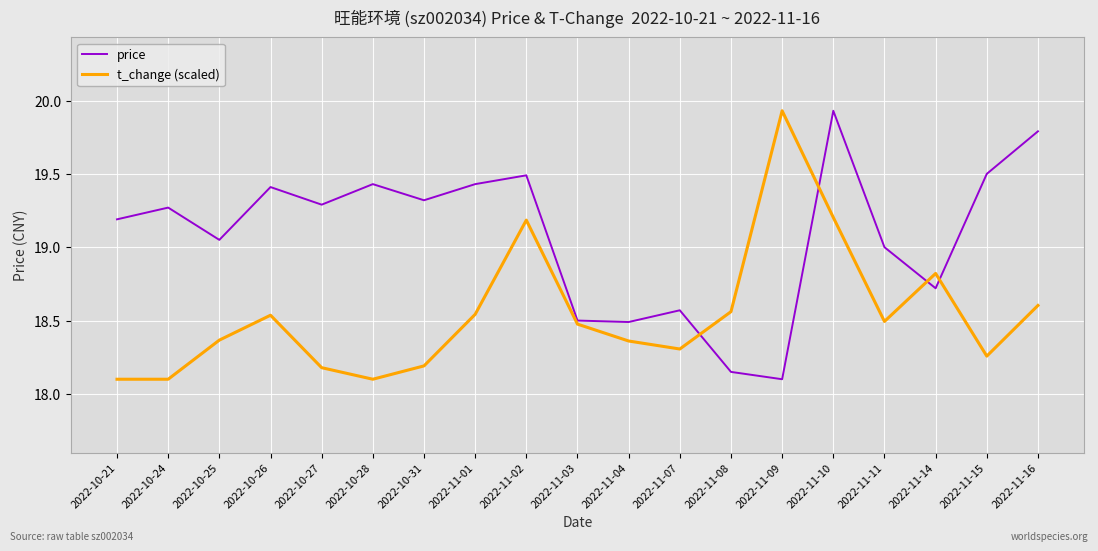

How many times do price and t_change (scaled) cross each other?

4